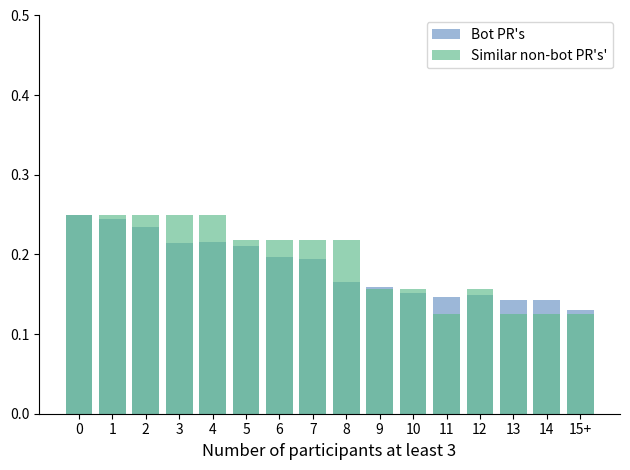

What is the sum of all Similar non-bot PR's' values?

3.1